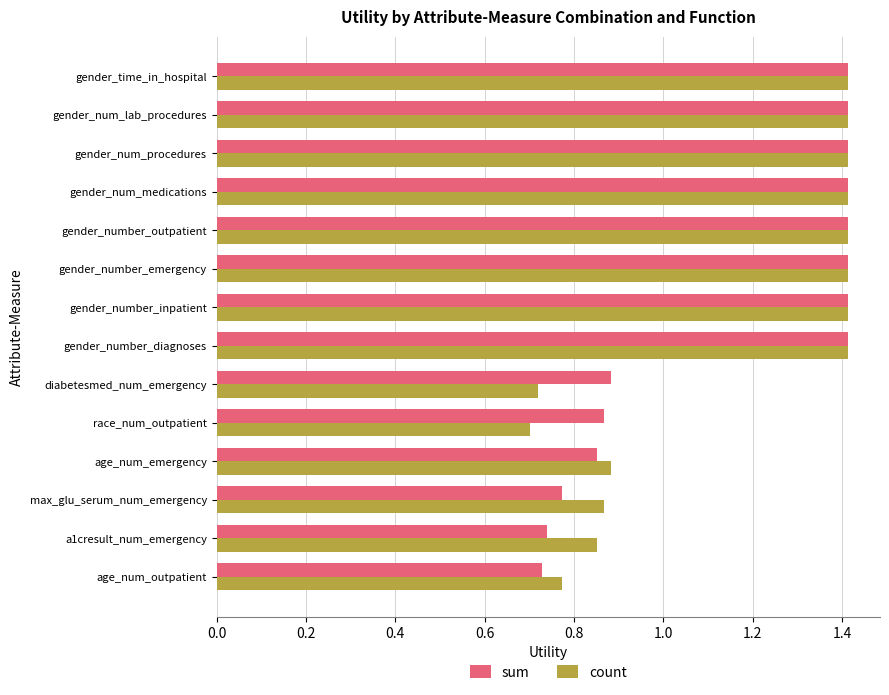

At which category does the chart reach its minimum across all series?

race_num_outpatient